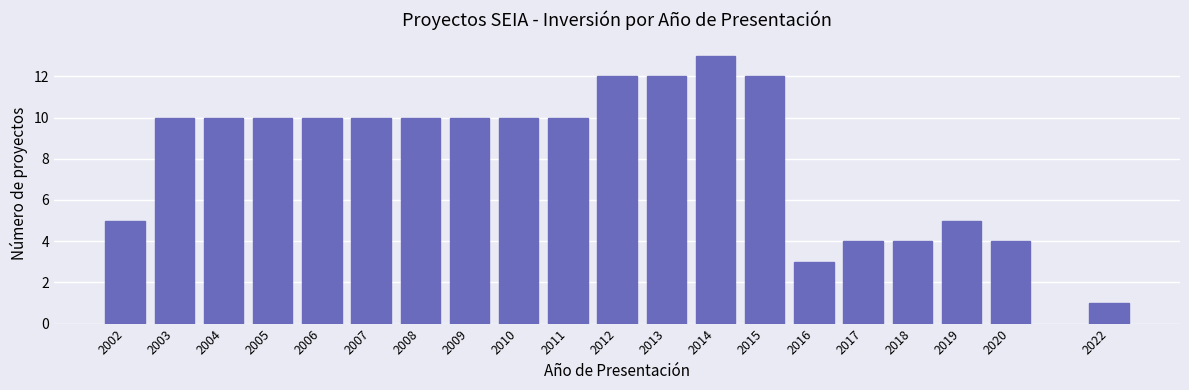

Reading right to left, extract all data points from this chart.

1	4	5	4	4	3	12	13	12	12	10	10	10	10	10	10	10	10	10	5